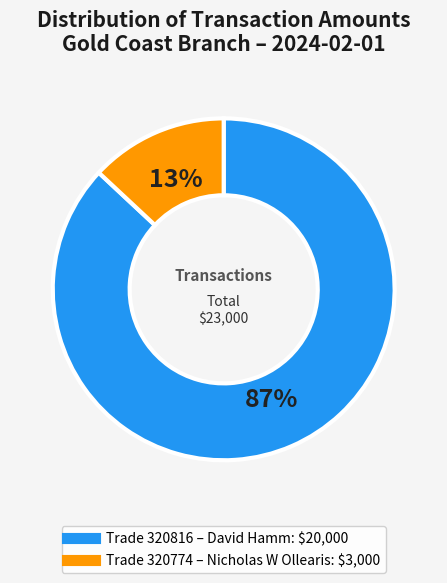

To the nearest percent, what is the average slice percentage?

50%